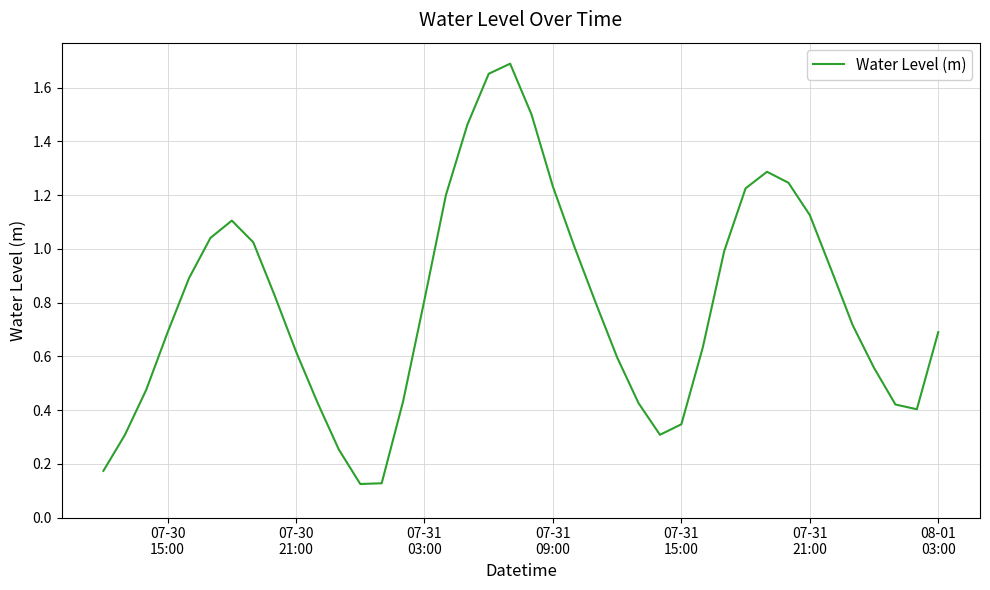

How many lines are shown in the chart?

1